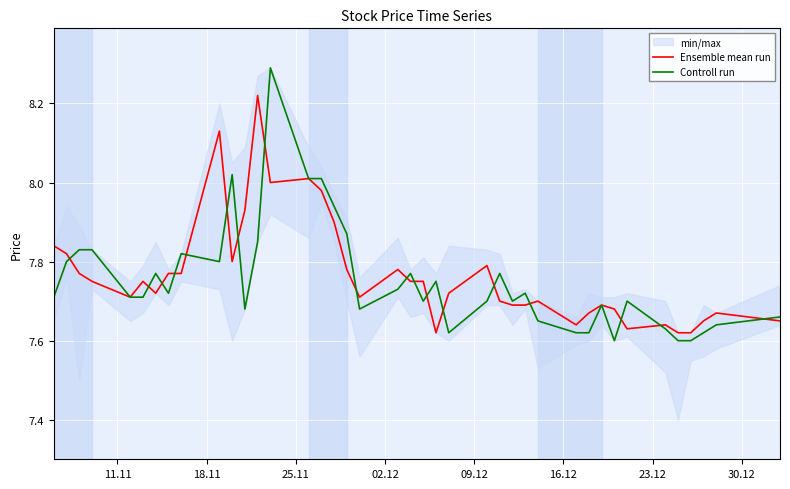

What is the minimum value for Ensemble mean run?

7.6